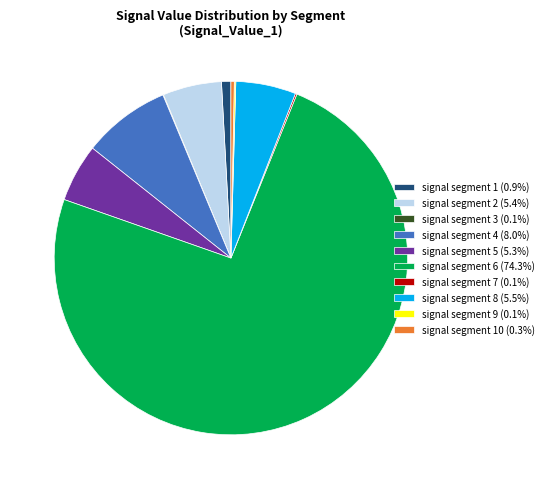

Is there any slice that represents more than half of the pie?

Yes